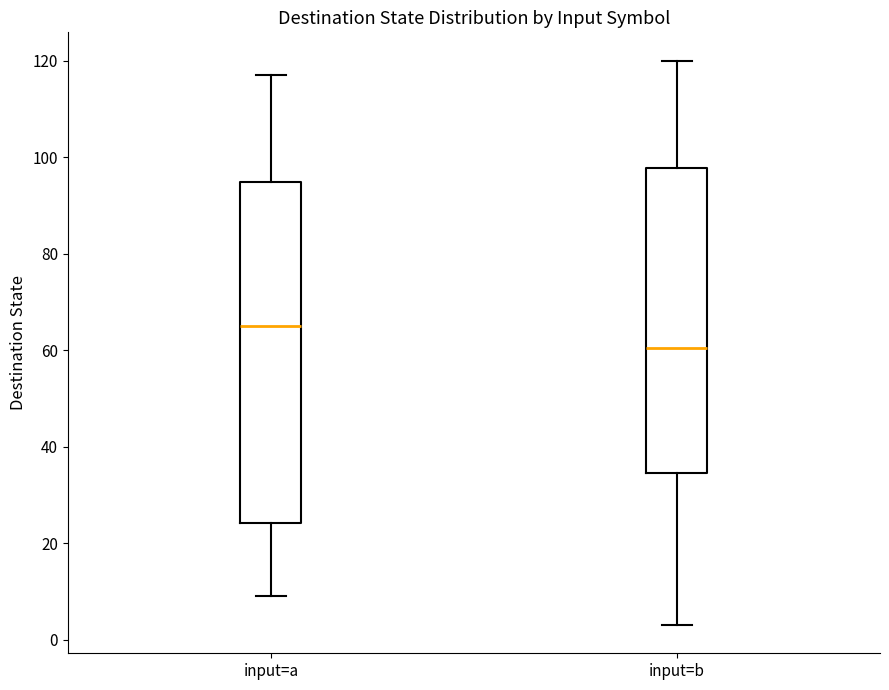

Where is the upper edge of the box for input=b on the y-axis? The values are not printed on the chart, so give them approximately, as read against the axis.

98